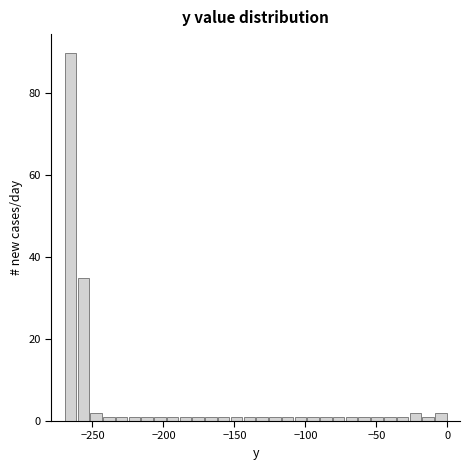

Read against the x-axis, roughly where is the centre of the tallest bar?

-265